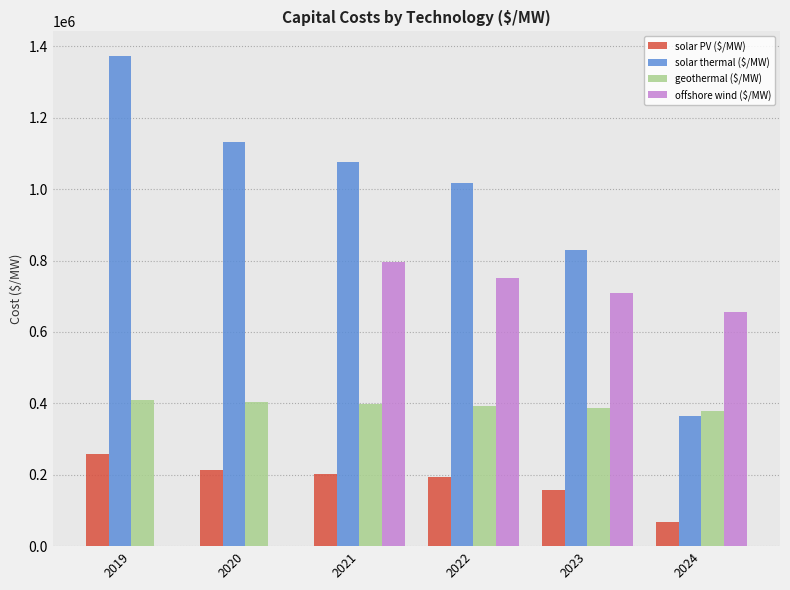

Which series changed the most between 2022 and 2024?

solar thermal ($/MW)